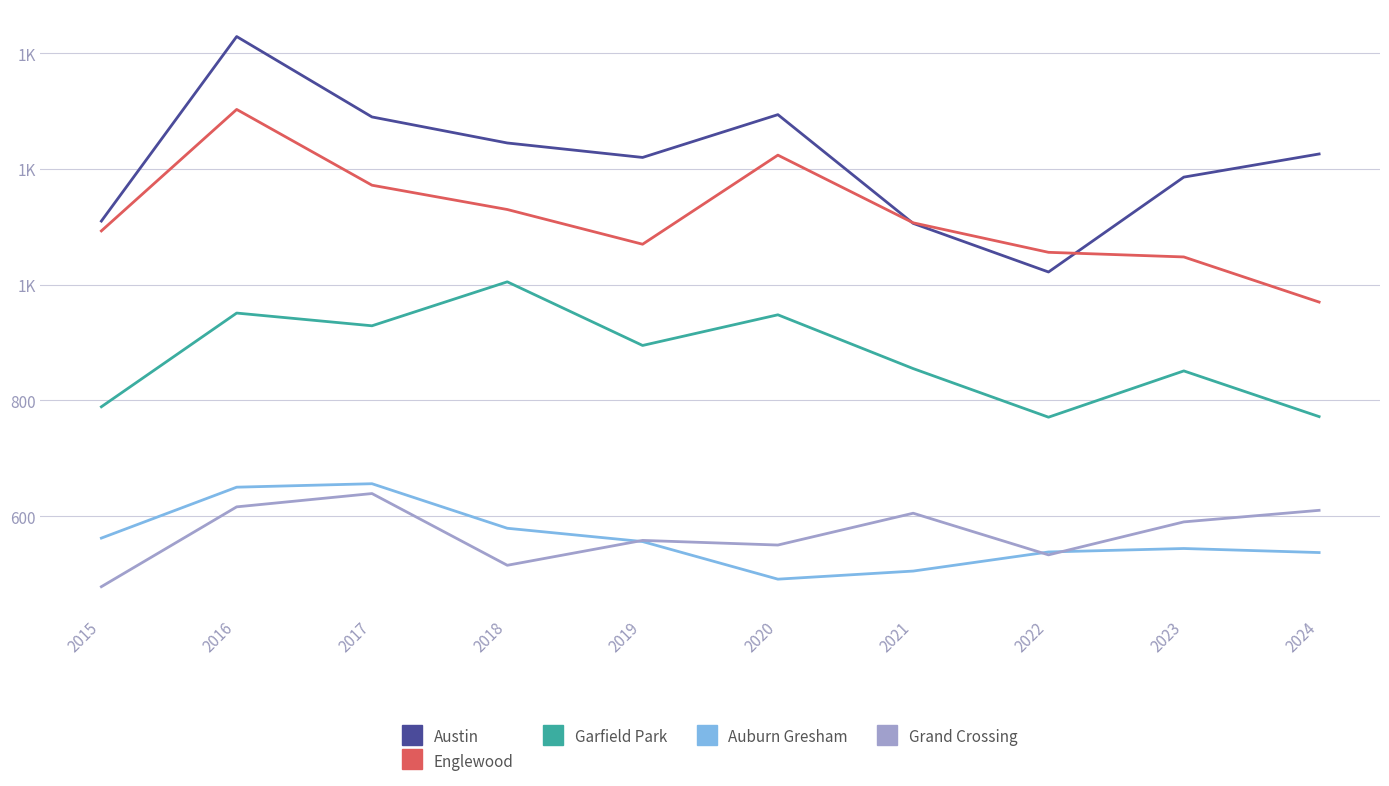

Reading left to right, list all the values displayed in this chart.

Austin: 1110	1429	1290	1245	1220	1294	1106	1022	1186	1226
Englewood: 1093	1303	1172	1130	1070	1224	1107	1056	1048	970
Garfield Park: 789	951	929	1005	895	948	855	771	851	772
Auburn Gresham: 562	650	656	579	556	491	505	538	544	537
Grand Crossing: 478	616	639	515	558	550	605	533	590	610